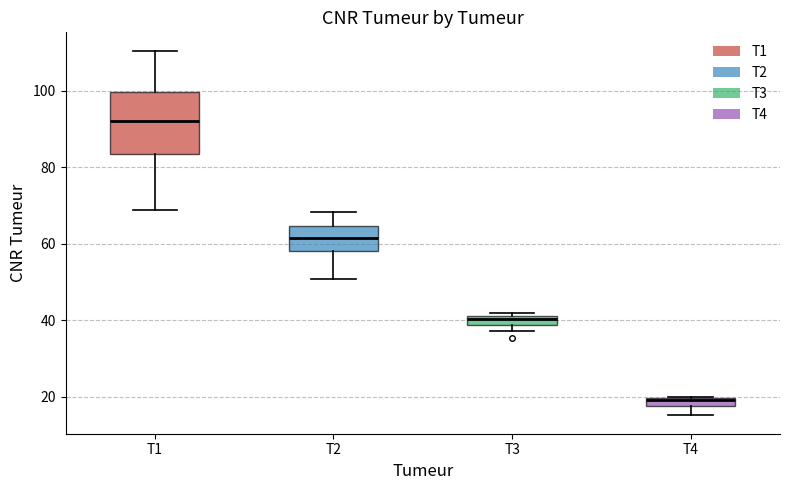

Which box's median line is the lowest?

T4